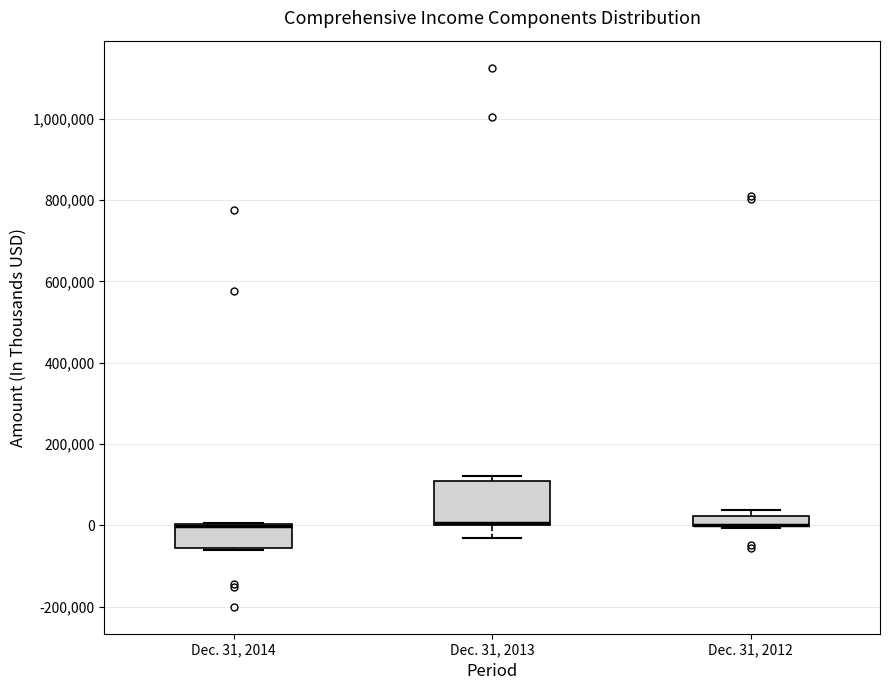

Where is the upper edge of the box for Dec. 31, 2012 on the y-axis? The values are not printed on the chart, so give them approximately, as read against the axis.

20000